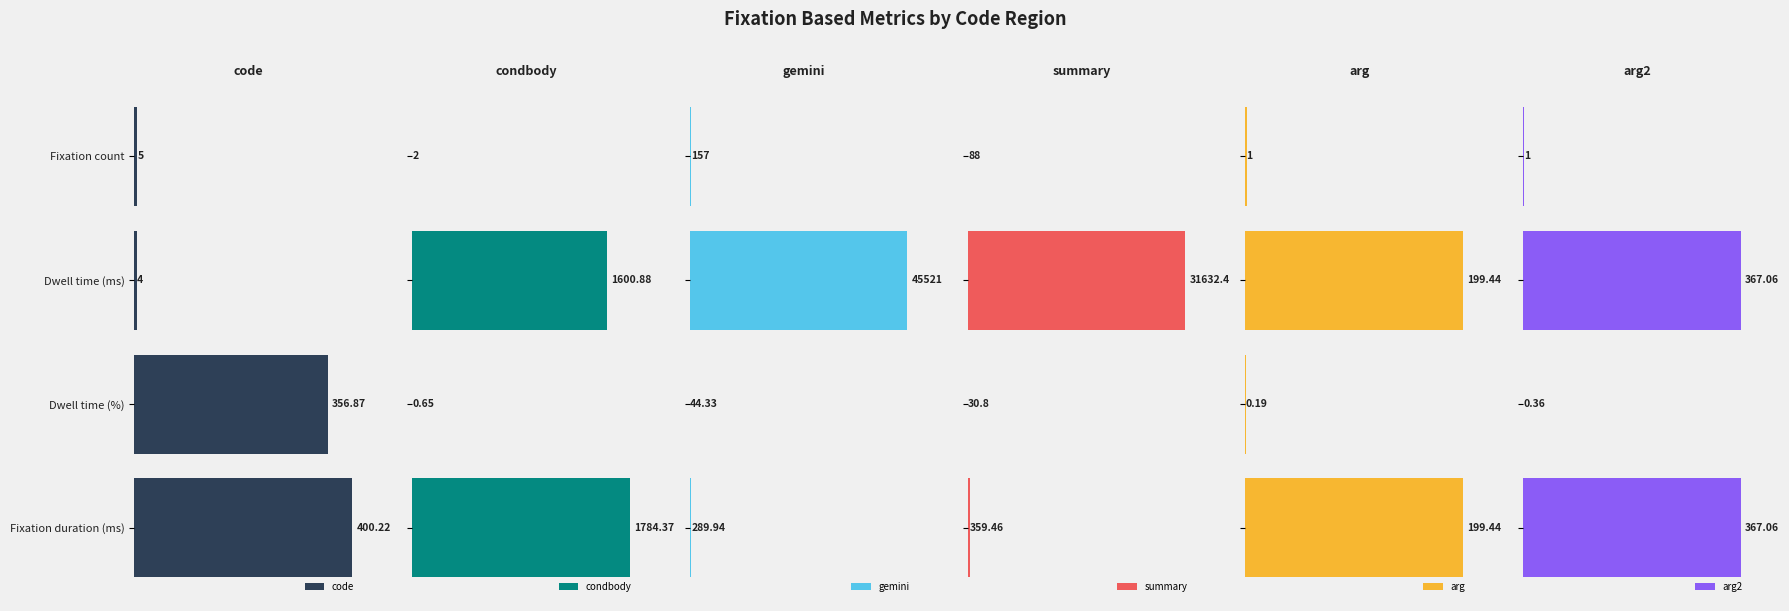

What is the value of the condbody bar at the 2nd from the left?

1600.9